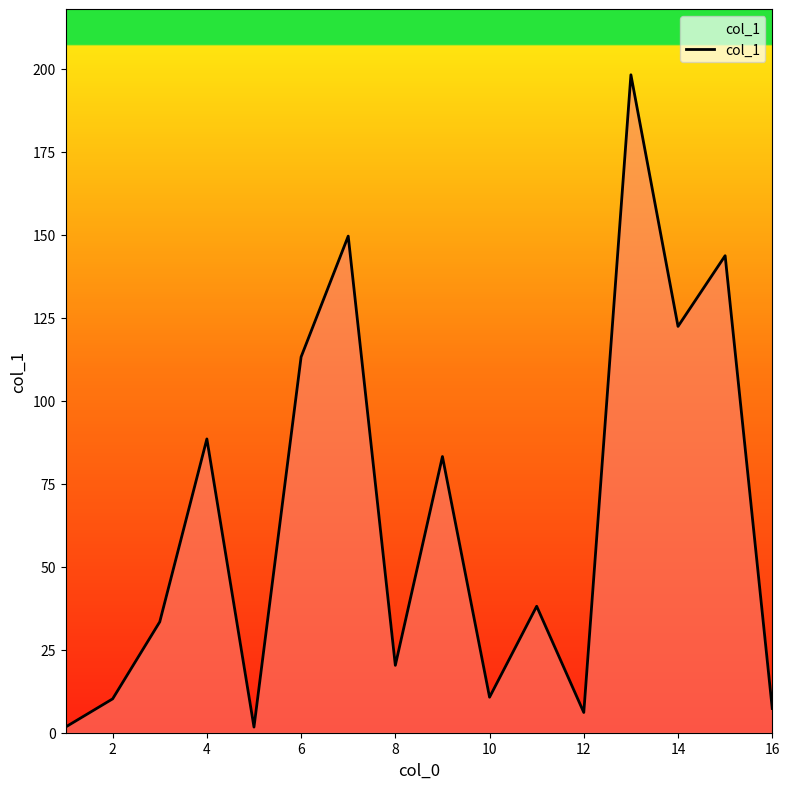

What is the difference between the maximum and minimum values?

196.5